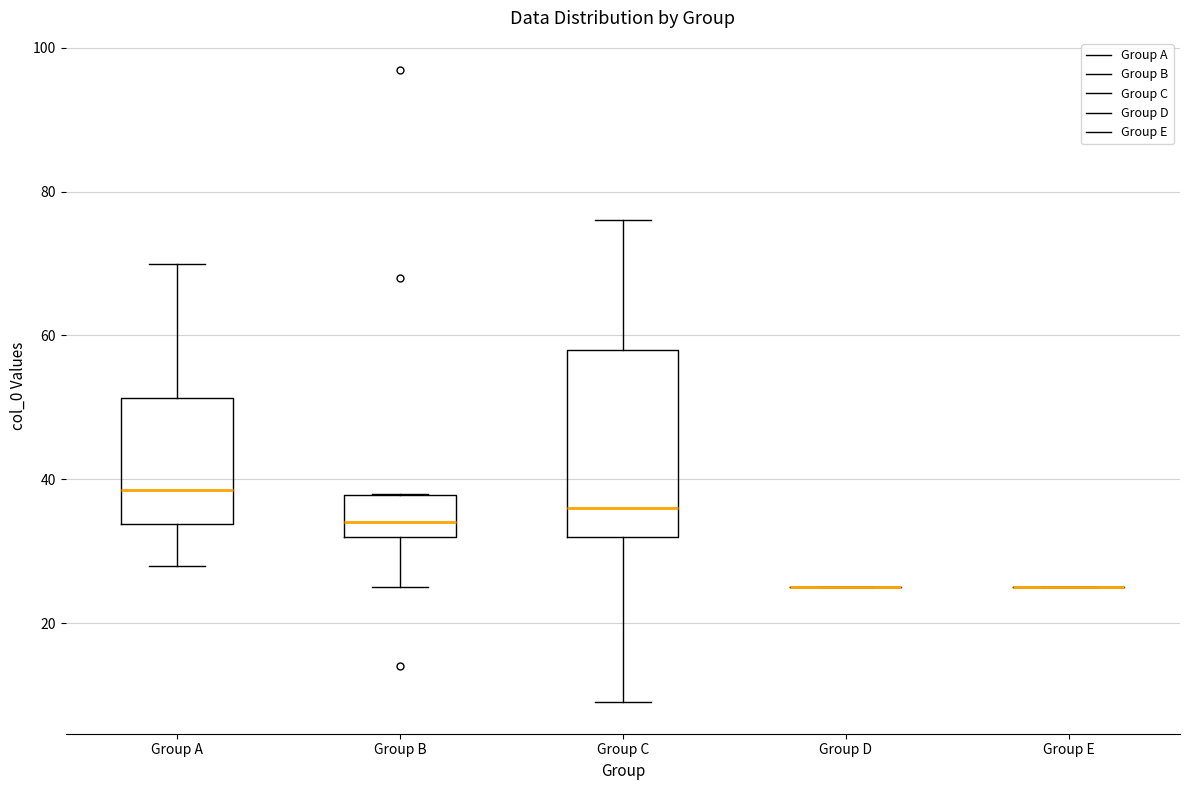

Reading left to right, transcribe this box plot: for each box, give where its median line is, the range the box spans, and where its two whiskers end, as read against the y-axis. The values are not printed on the chart, so give them approximately, as read against the axis.

Group A: median 38, box 34 to 52, whiskers 28 to 70
Group B: median 34, box 32 to 38, whiskers 26 to 38
Group C: median 36, box 32 to 58, whiskers 10 to 76
Group D: box collapsed to a line at 26, whiskers 26 to 26
Group E: box collapsed to a line at 26, whiskers 26 to 26